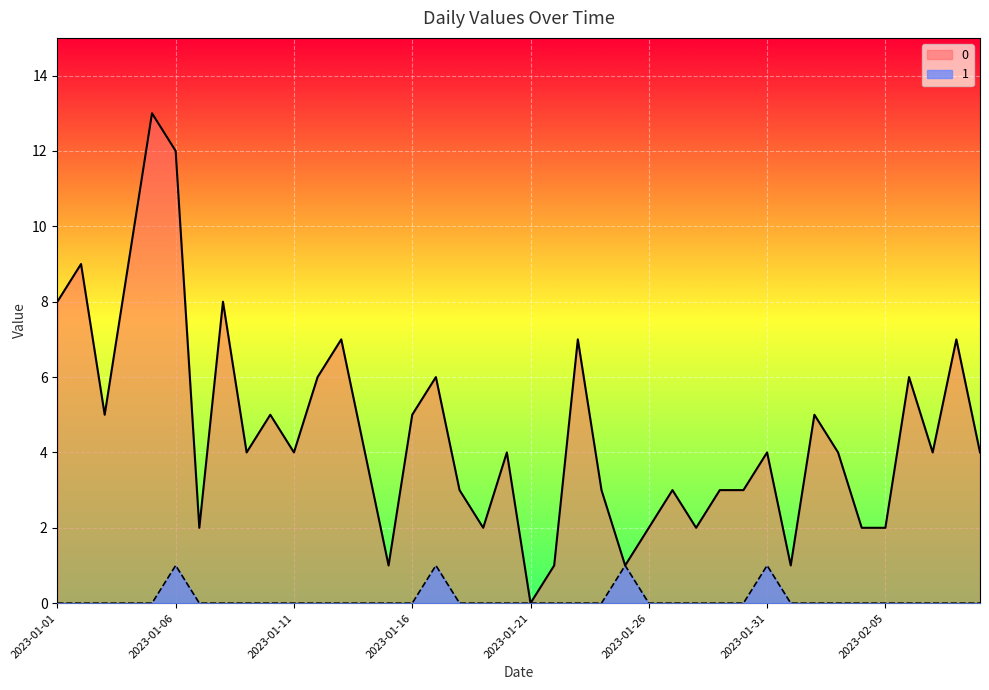

Reading left to right, what are all the values shown in this chart?

0: 2023-01-01=8	2023-01-02=9	2023-01-03=5	2023-01-04=9	2023-01-05=13	2023-01-06=12	2023-01-07=2	2023-01-08=8	2023-01-09=4	2023-01-10=5	2023-01-11=4	2023-01-12=6	2023-01-13=7	2023-01-14=4	2023-01-15=1	2023-01-16=5	2023-01-17=6	2023-01-18=3	2023-01-19=2	2023-01-20=4	2023-01-21=0	2023-01-22=1	2023-01-23=7	2023-01-24=3	2023-01-25=1	2023-01-26=2	2023-01-27=3	2023-01-28=2	2023-01-29=3	2023-01-30=3	2023-01-31=4	2023-02-01=1	2023-02-02=5	2023-02-03=4	2023-02-04=2	2023-02-05=2	2023-02-06=6	2023-02-07=4	2023-02-08=7	2023-02-09=4
1: 2023-01-01=0	2023-01-02=0	2023-01-03=0	2023-01-04=0	2023-01-05=0	2023-01-06=1	2023-01-07=0	2023-01-08=0	2023-01-09=0	2023-01-10=0	2023-01-11=0	2023-01-12=0	2023-01-13=0	2023-01-14=0	2023-01-15=0	2023-01-16=0	2023-01-17=1	2023-01-18=0	2023-01-19=0	2023-01-20=0	2023-01-21=0	2023-01-22=0	2023-01-23=0	2023-01-24=0	2023-01-25=1	2023-01-26=0	2023-01-27=0	2023-01-28=0	2023-01-29=0	2023-01-30=0	2023-01-31=1	2023-02-01=0	2023-02-02=0	2023-02-03=0	2023-02-04=0	2023-02-05=0	2023-02-06=0	2023-02-07=0	2023-02-08=0	2023-02-09=0